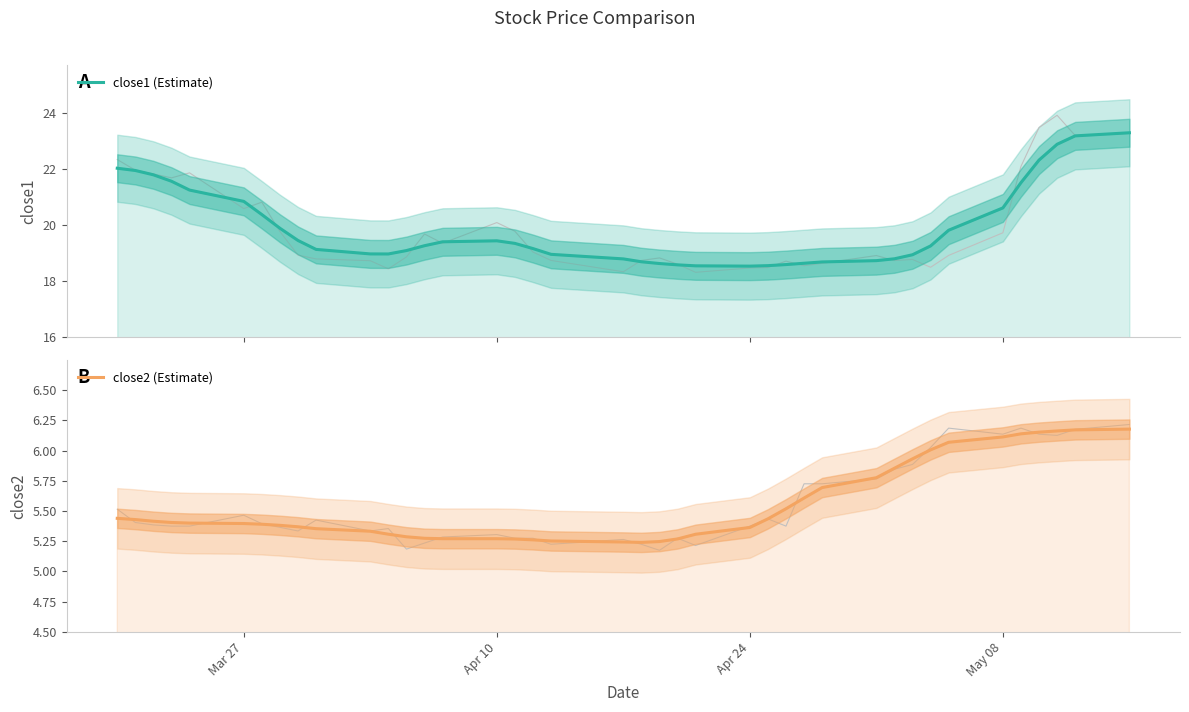

True or false: close1 (Estimate) has a value of 13.0 at 31.

False